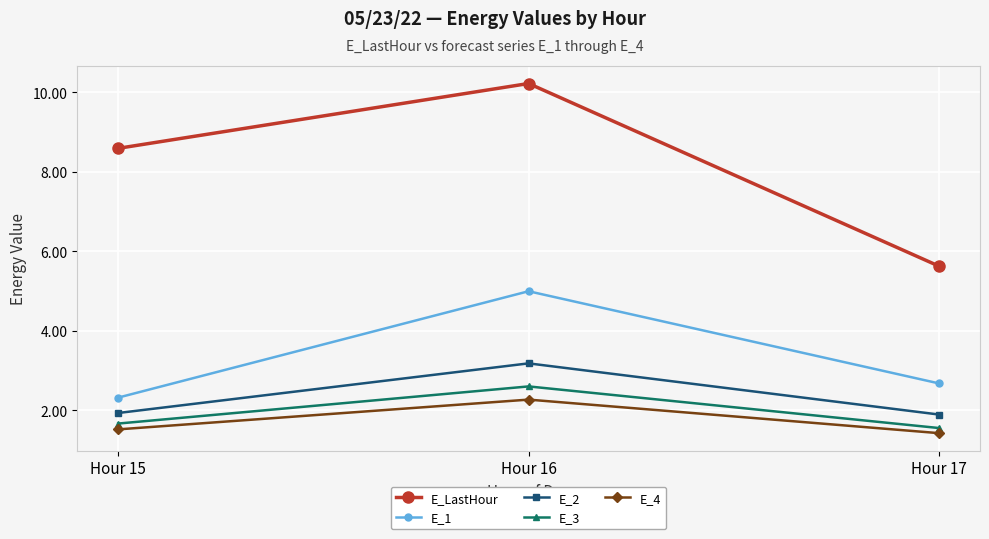

What is the average value of the E_2 series?

2.3